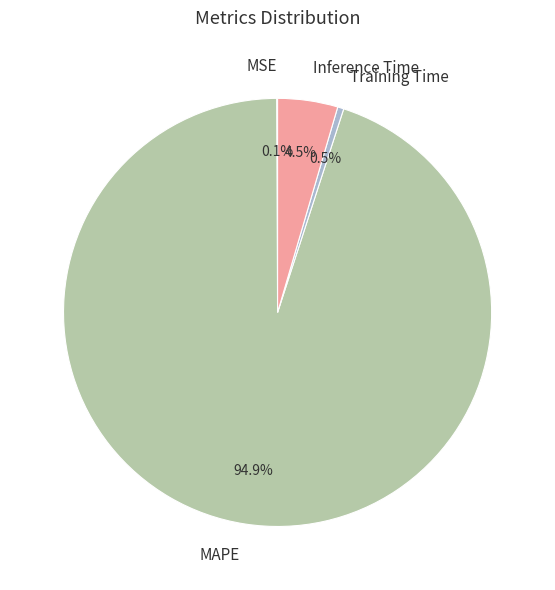

What portion of the pie excludes Training Time?

99.5%